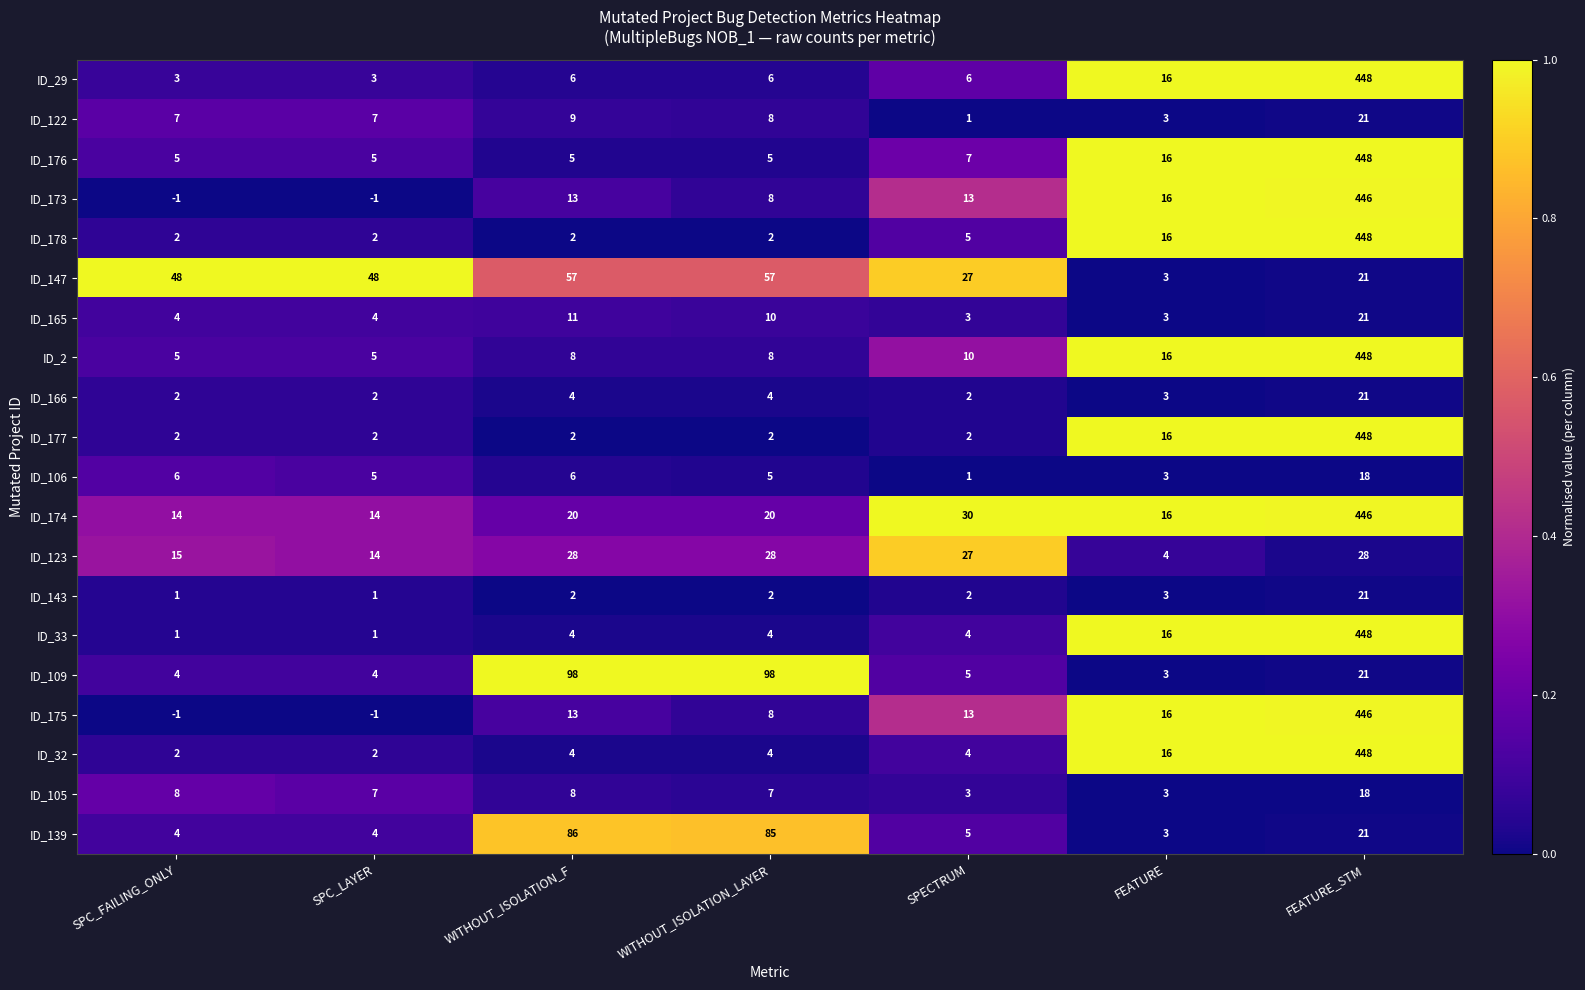

What is the total value across all series at WITHOUT_ISOLATION_LAYER?

371